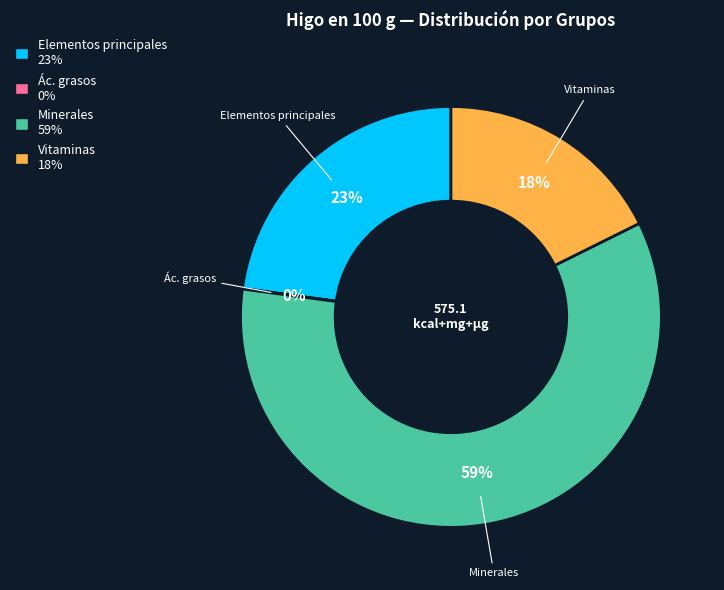

To the nearest percent, what is the average slice percentage?

25%